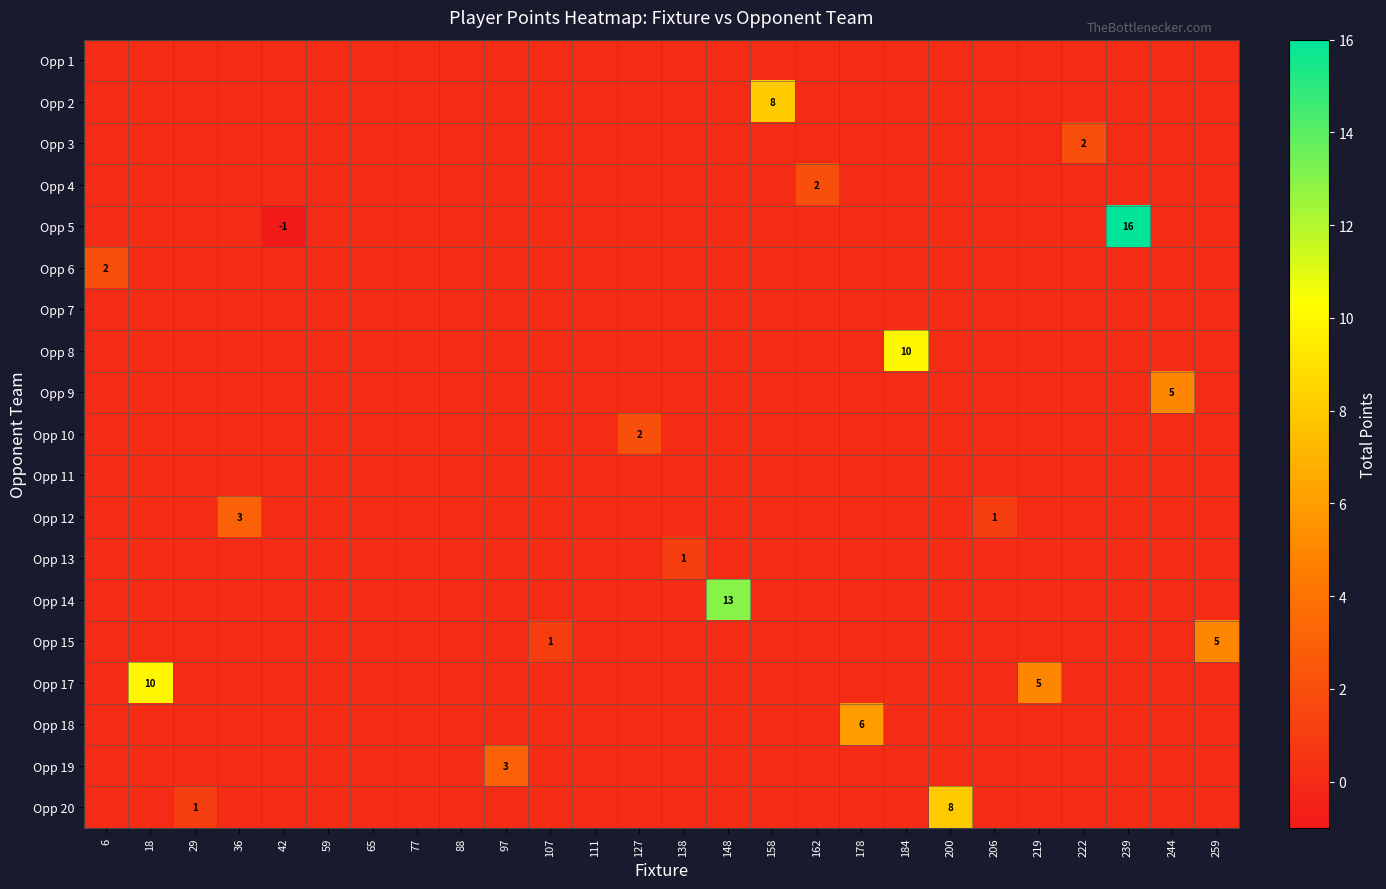

The value of Opp 15 at 259 is 9. True or false?

False